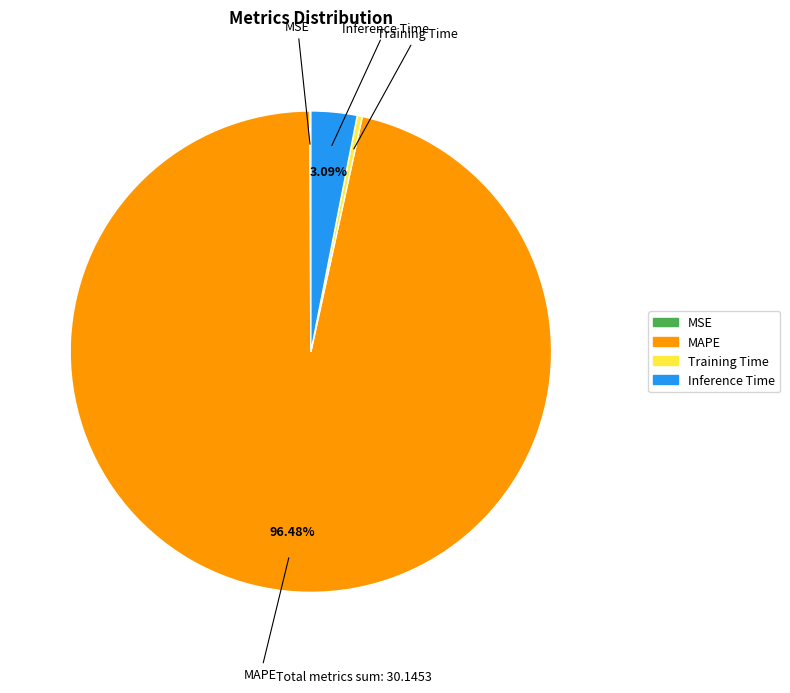

To the nearest percent, what is the difference between the largest and smallest slice percentages?

96%